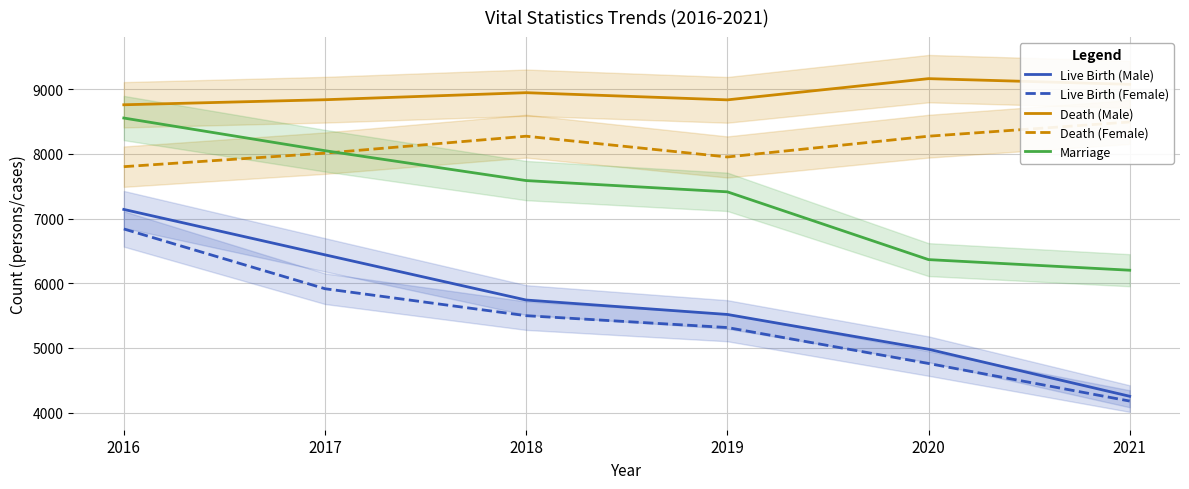

Does the chart have visible grid lines?

Yes